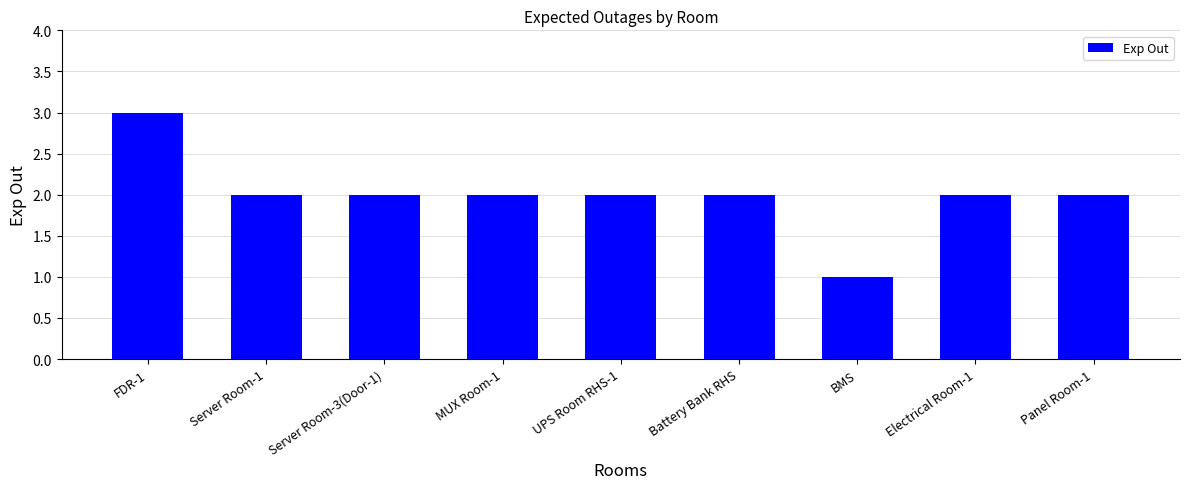

How many series are shown in this chart?

1